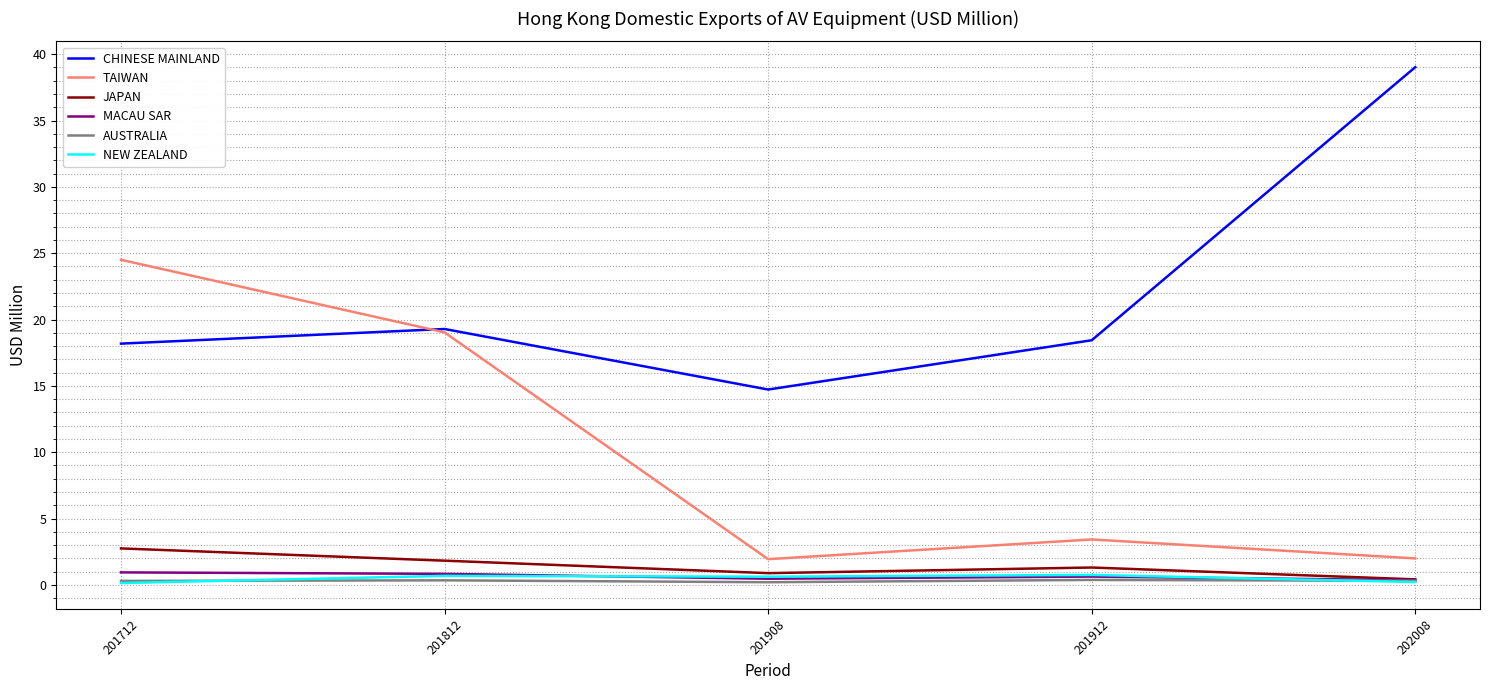

The TAIWAN series shows 5.1 at 201912. True or false?

False